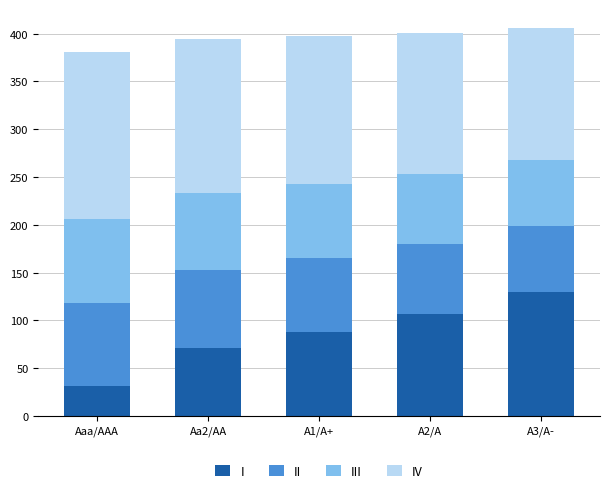

What is the highest value of the I series?

130.1